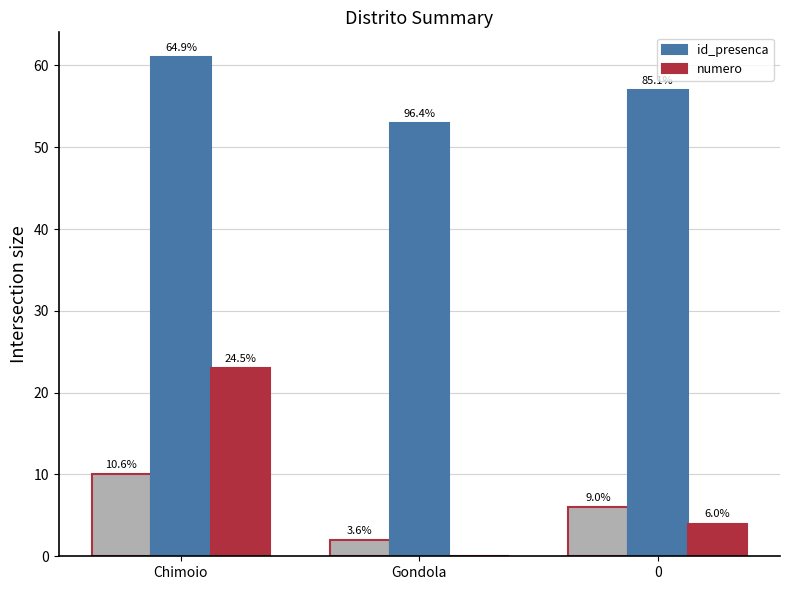

Which series has the largest total across all categories?

id_presenca